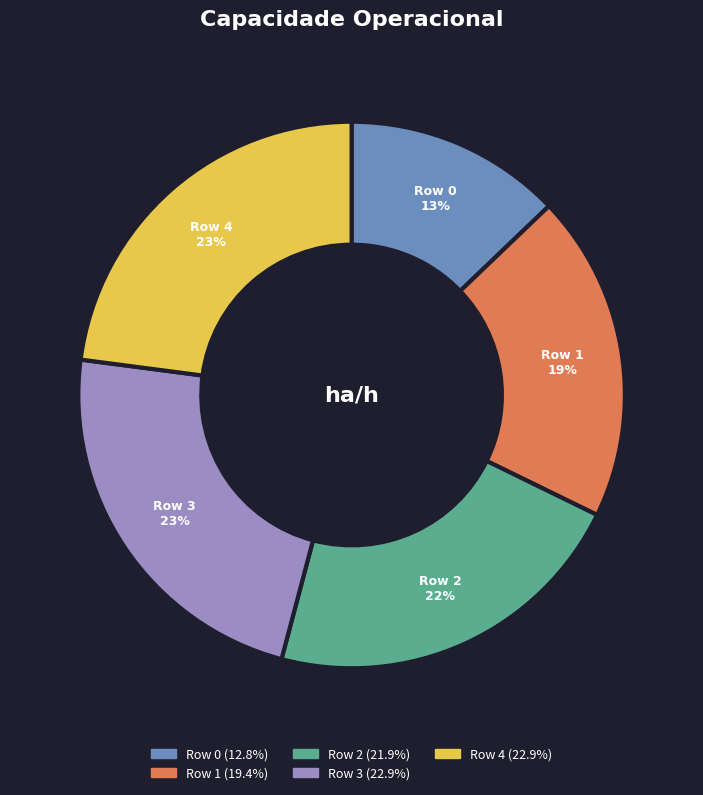

Which category has the smallest portion of the pie?

Row 0